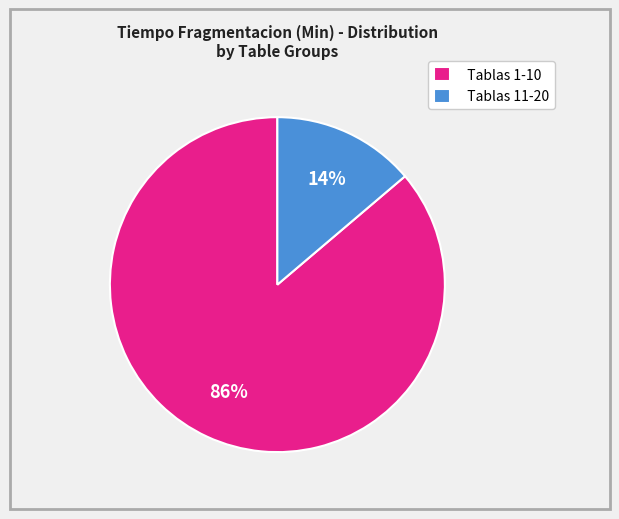

What is the largest slice in the pie chart?

Tablas 1-10